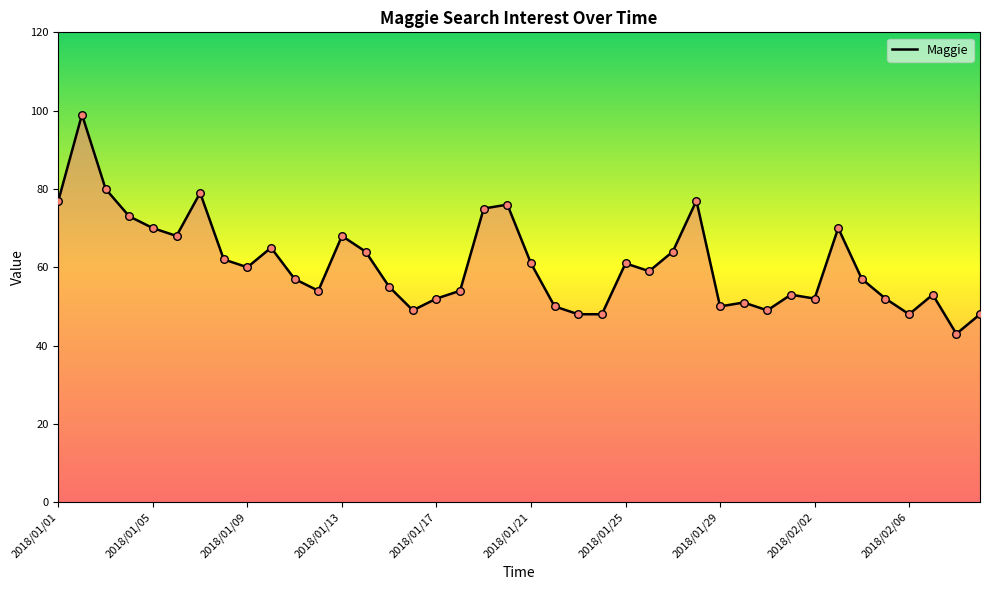

What is the difference between the maximum and minimum values?

56